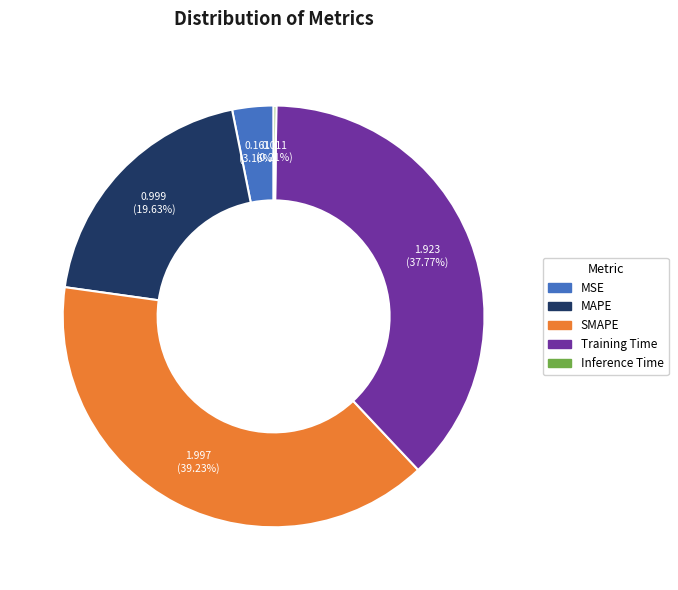

To the nearest percent, what is the difference between the largest and smallest slice percentages?

39%